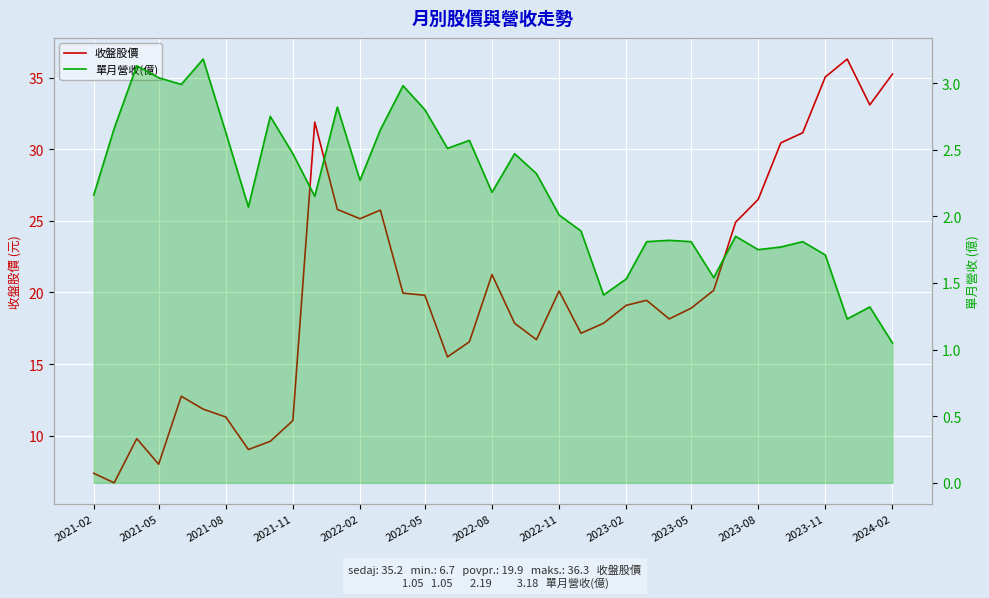

Does the chart display data point markers on the line(s)?

No